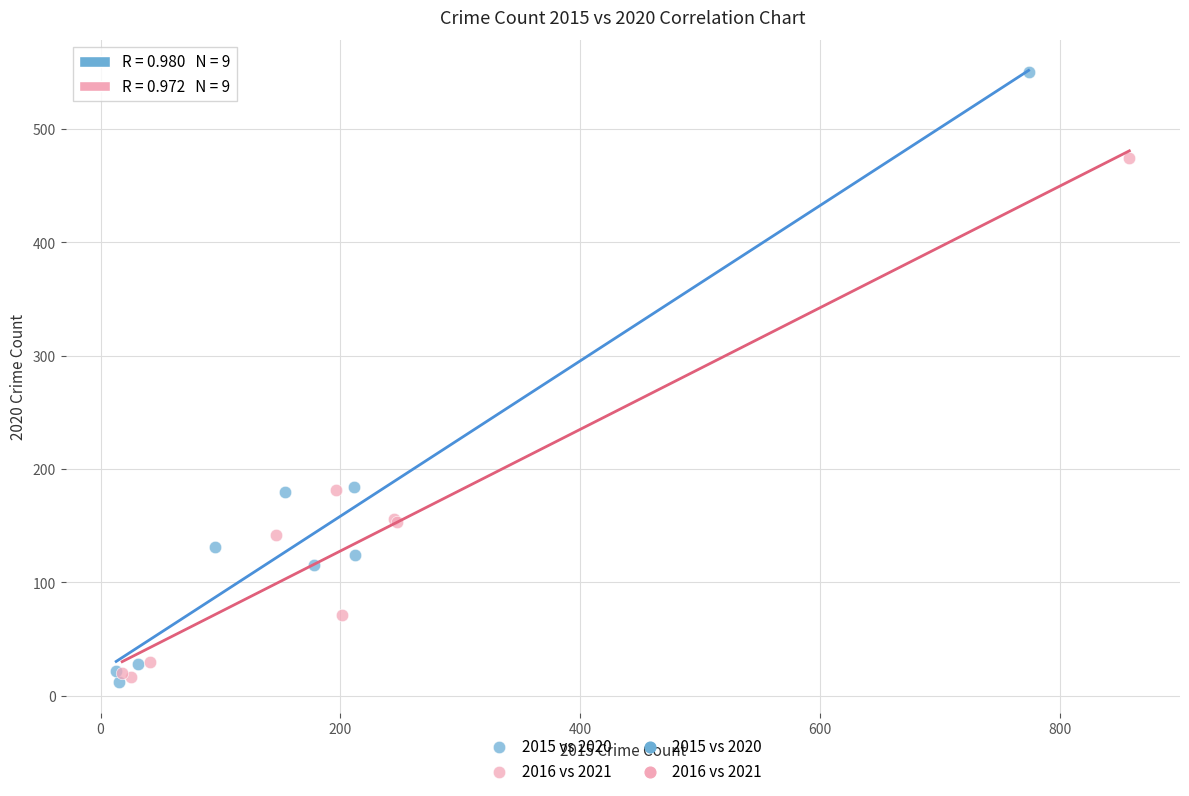

Which series contains the highest Y value?

2015 vs 2020